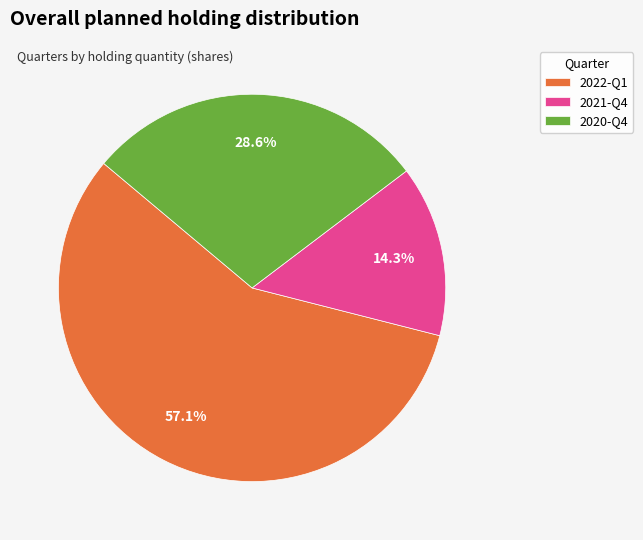

To the nearest percent, what is the difference between the largest and smallest slice percentages?

43%